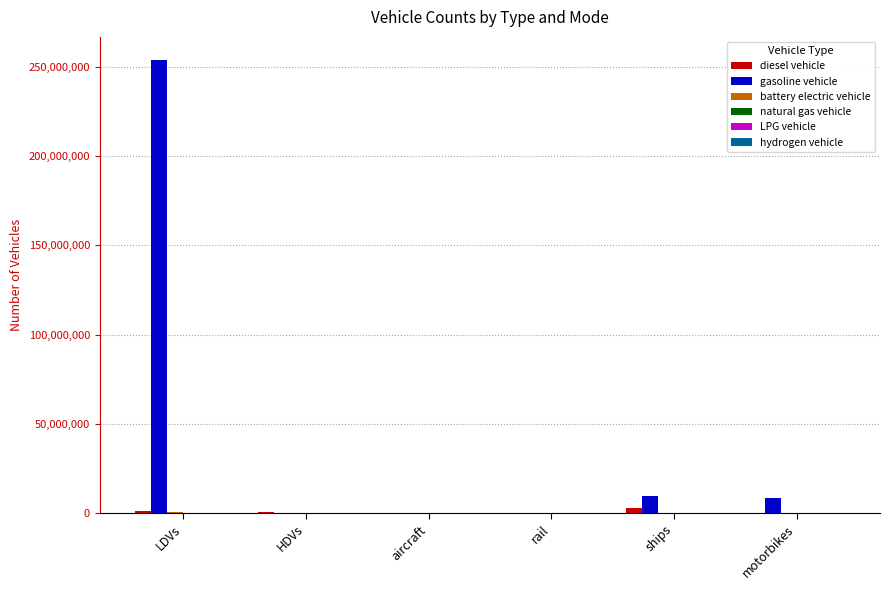

What is the sum of all gasoline vehicle values?

272492589.4